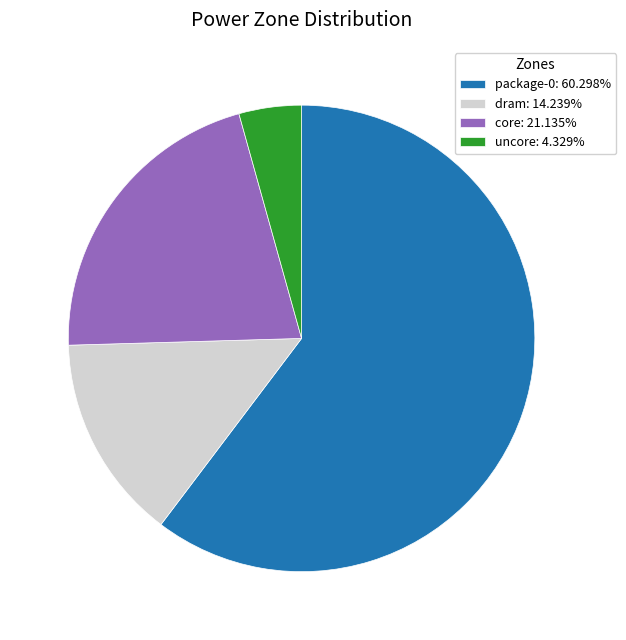

Do dram: 14.239% and package-0: 60.298% together represent more than half of the pie?

Yes